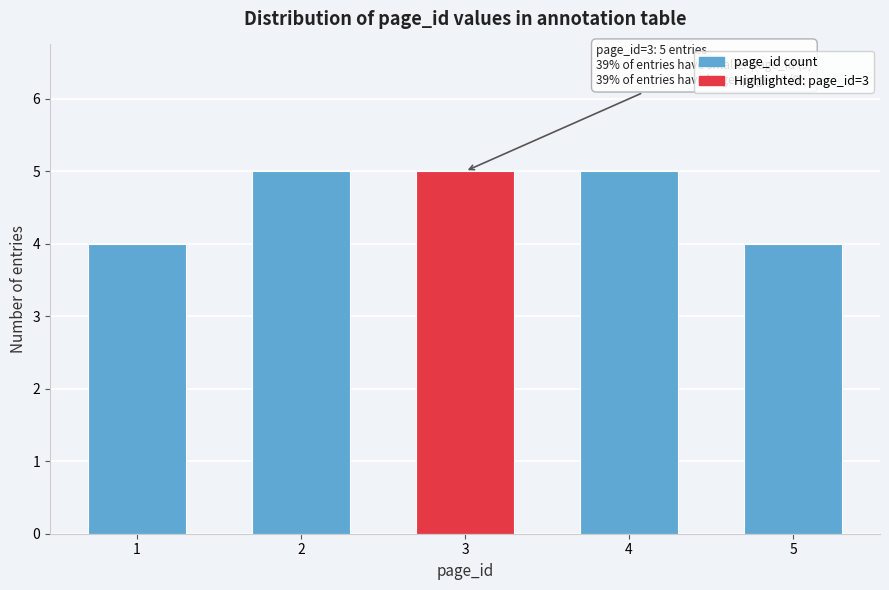

Reading left to right, transcribe all the data shown in this chart.

4	5	5	5	4